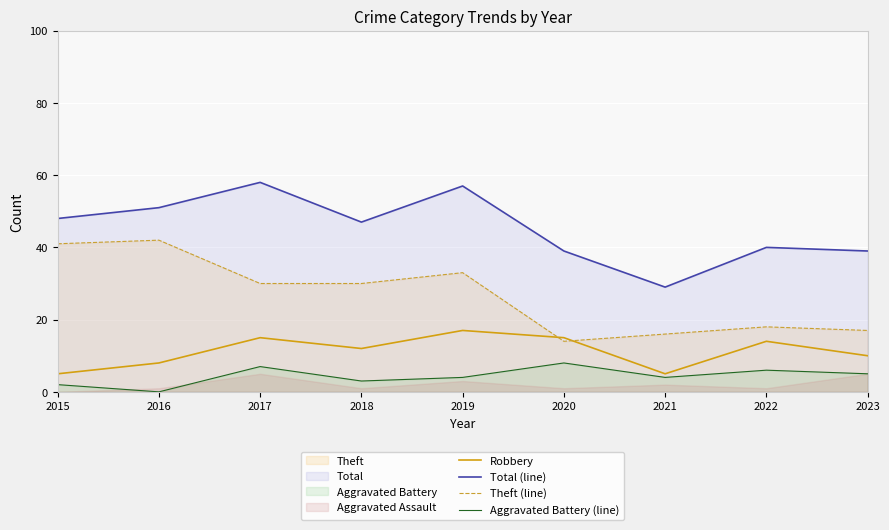

What is the maximum value shown in the chart?

58